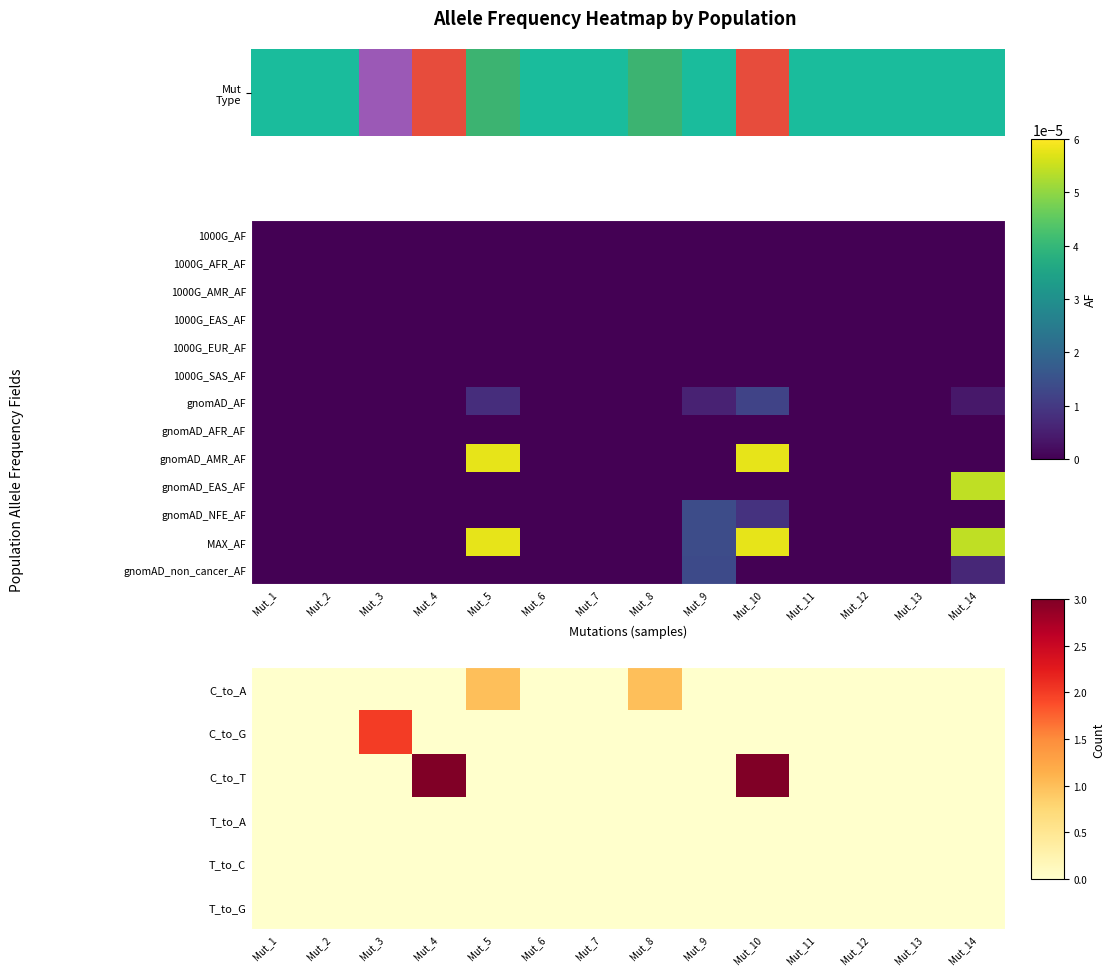

At which category is the sum across all series the highest?

Mut_10